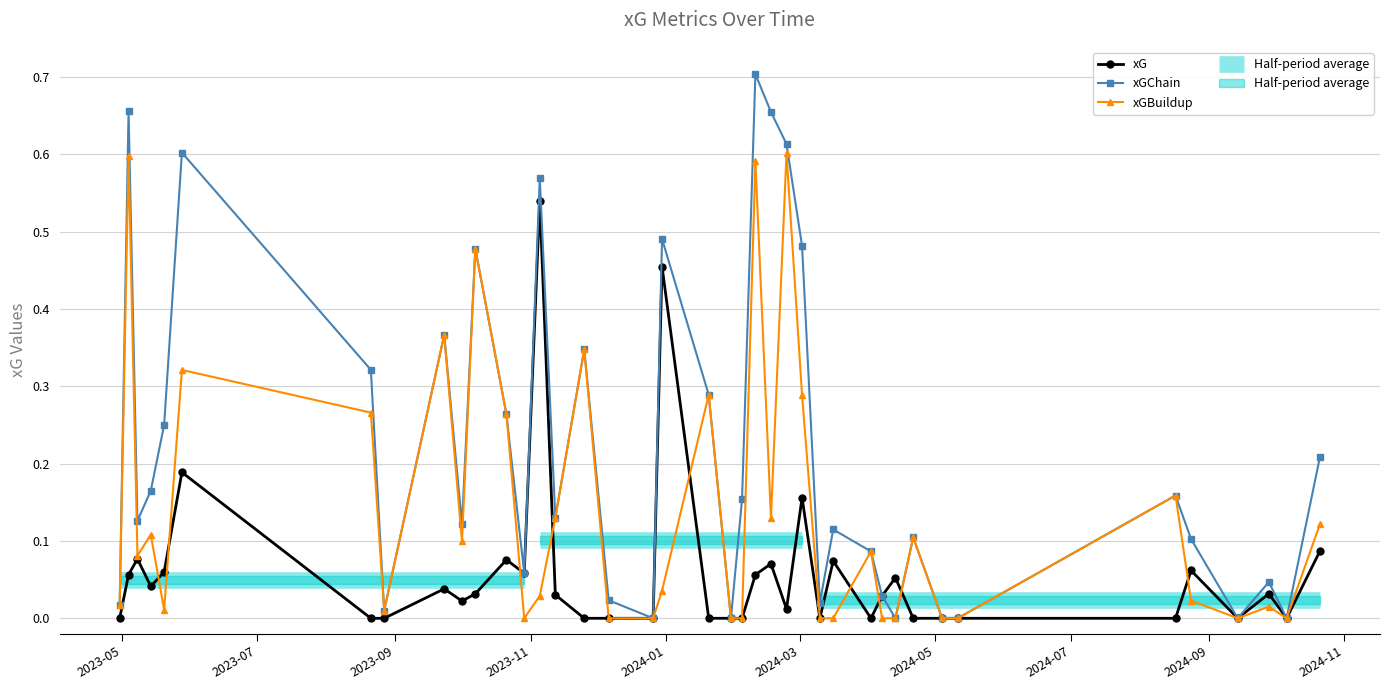

What is the difference between the maximum and minimum values in the xGChain series?

0.7